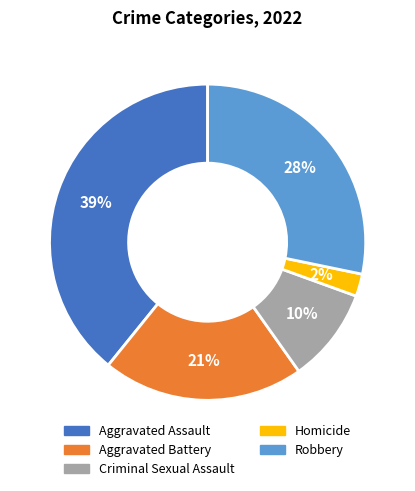

Does Robbery account for over 50% of the chart?

No